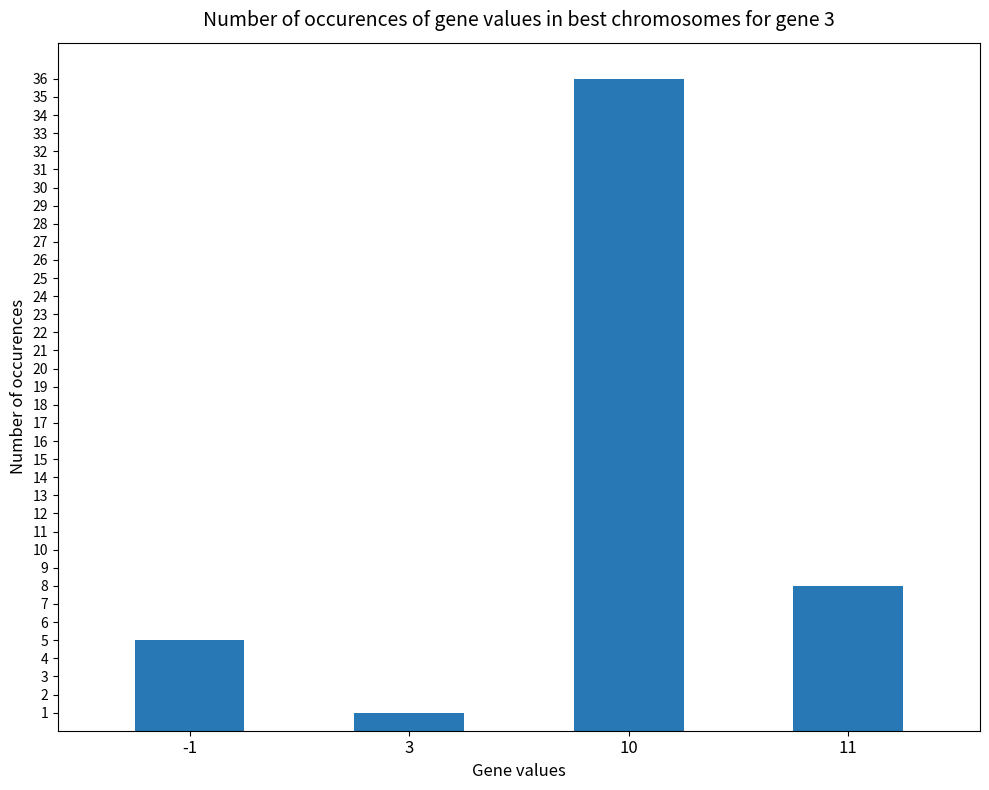

How many series are shown in this chart?

1